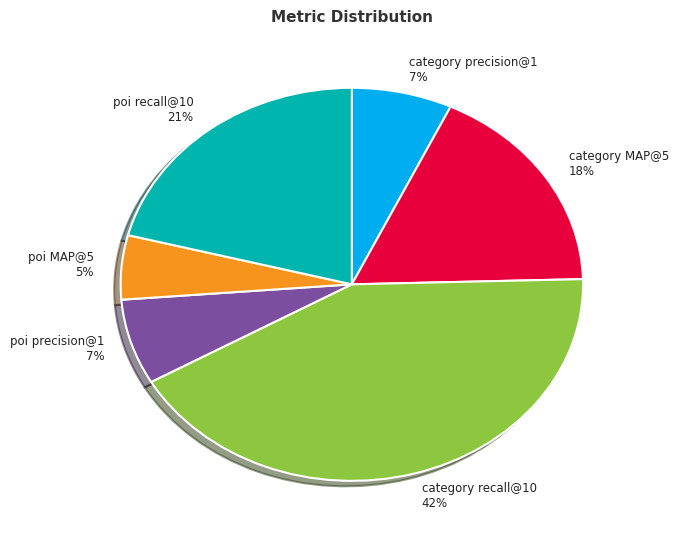

To the nearest percent, what percentage of the pie is poi MAP@5?

5%